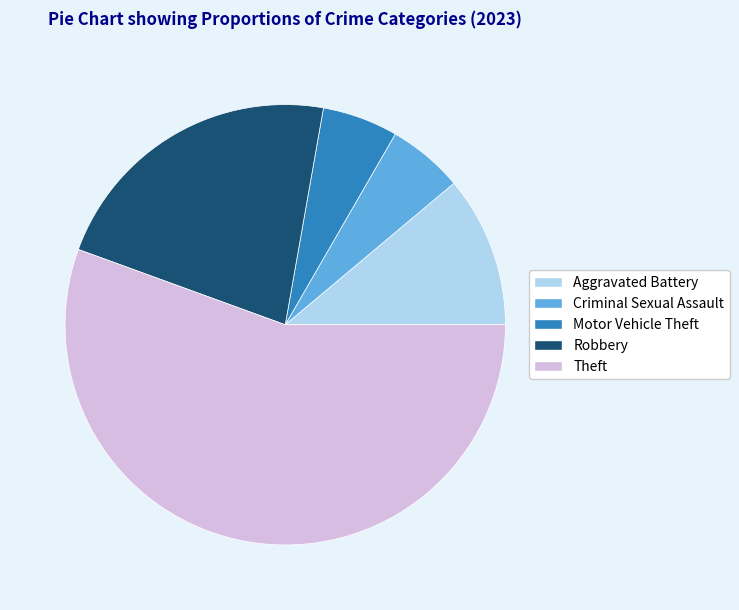

Is there any slice that represents more than half of the pie?

Yes